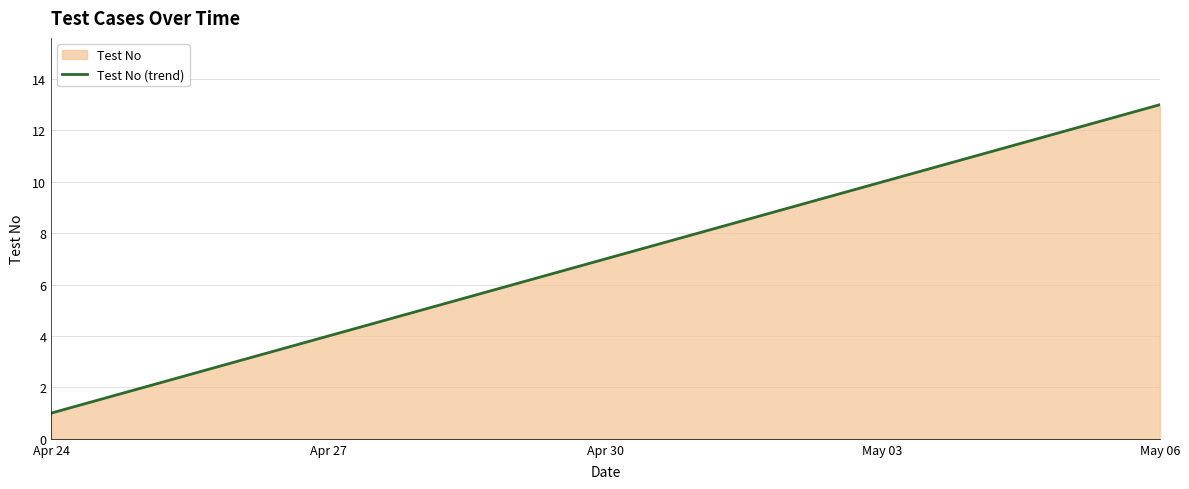

What is the difference between the maximum and minimum values?

12